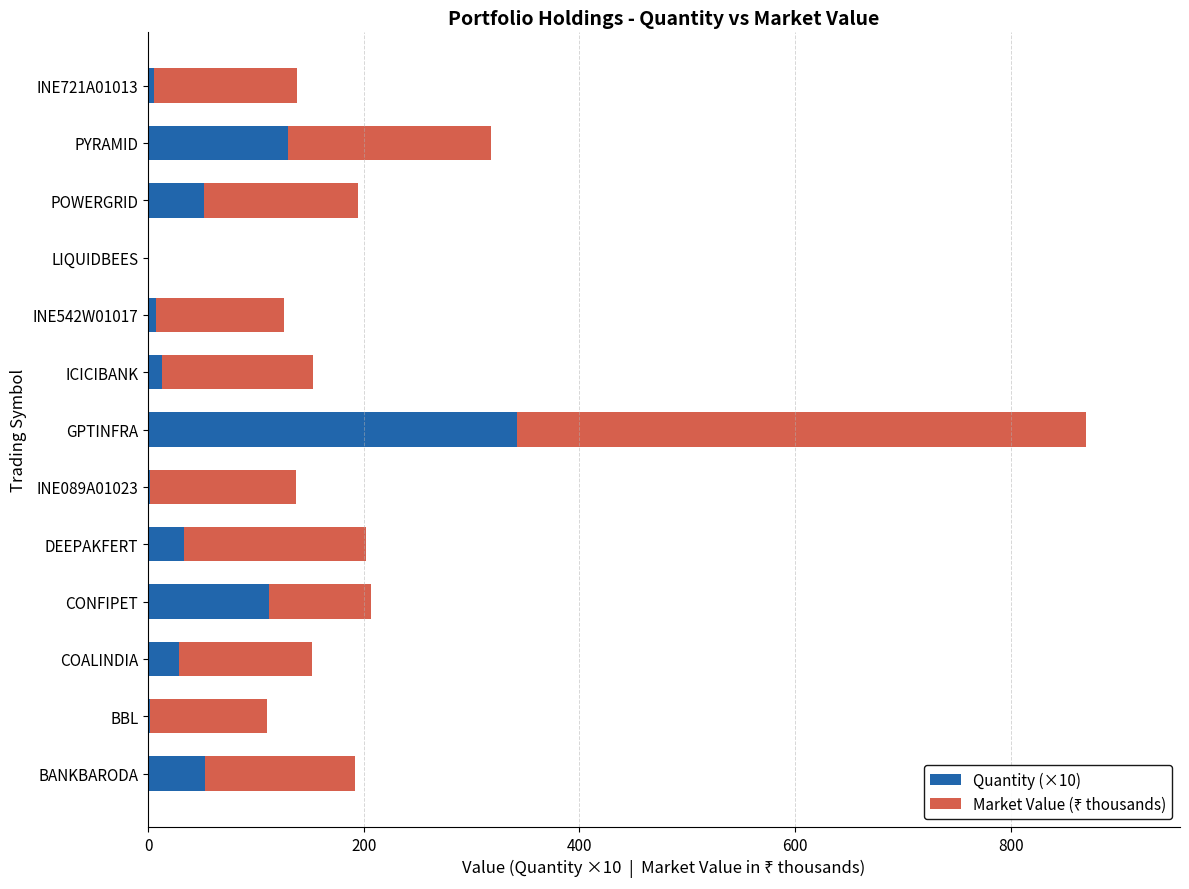

At which label does Quantity (×10) reach its peak?

GPTINFRA